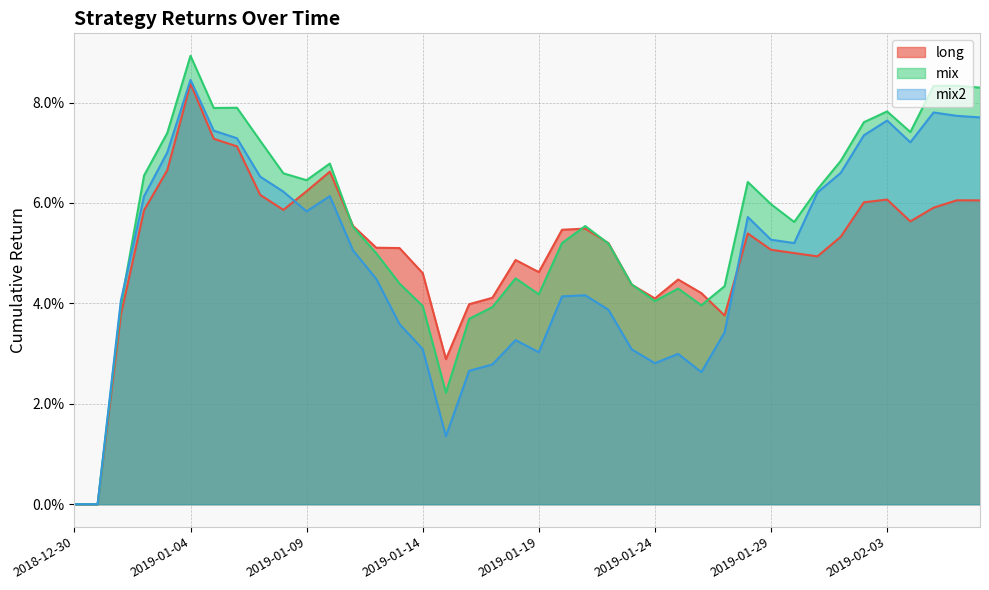

Reading left to right, transcribe all the data shown in this chart.

long: 0.0	0.0	0.0	0.1	0.1	0.1	0.1	0.1	0.1	0.1	0.1	0.1	0.1	0.1	0.1	0.0	0.0	0.0	0.0	0.0	0.0	0.1	0.1	0.1	0.0	0.0	0.0	0.0	0.0	0.1	0.1	0.1	0.0	0.1	0.1	0.1	0.1	0.1	0.1	0.1
mix: 0.0	0.0	0.0	0.1	0.1	0.1	0.1	0.1	0.1	0.1	0.1	0.1	0.1	0.0	0.0	0.0	0.0	0.0	0.0	0.0	0.0	0.1	0.1	0.1	0.0	0.0	0.0	0.0	0.0	0.1	0.1	0.1	0.1	0.1	0.1	0.1	0.1	0.1	0.1	0.1
mix2: 0.0	0.0	0.0	0.1	0.1	0.1	0.1	0.1	0.1	0.1	0.1	0.1	0.1	0.0	0.0	0.0	0.0	0.0	0.0	0.0	0.0	0.0	0.0	0.0	0.0	0.0	0.0	0.0	0.0	0.1	0.1	0.1	0.1	0.1	0.1	0.1	0.1	0.1	0.1	0.1